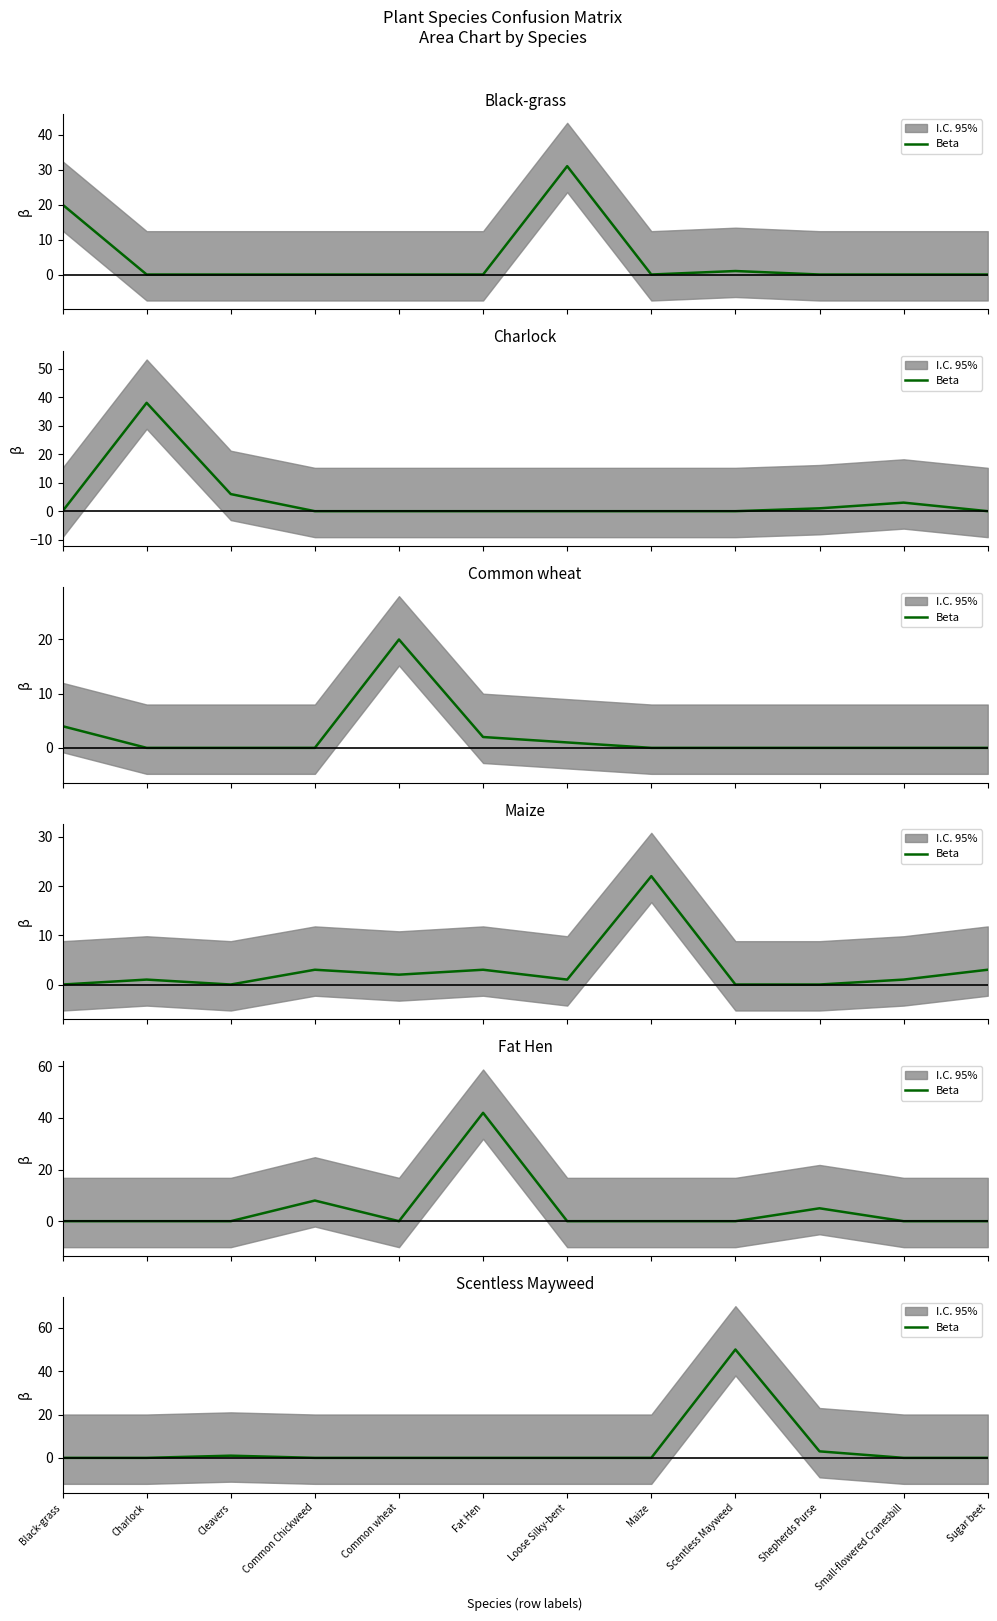

How many values exceed 0?

3